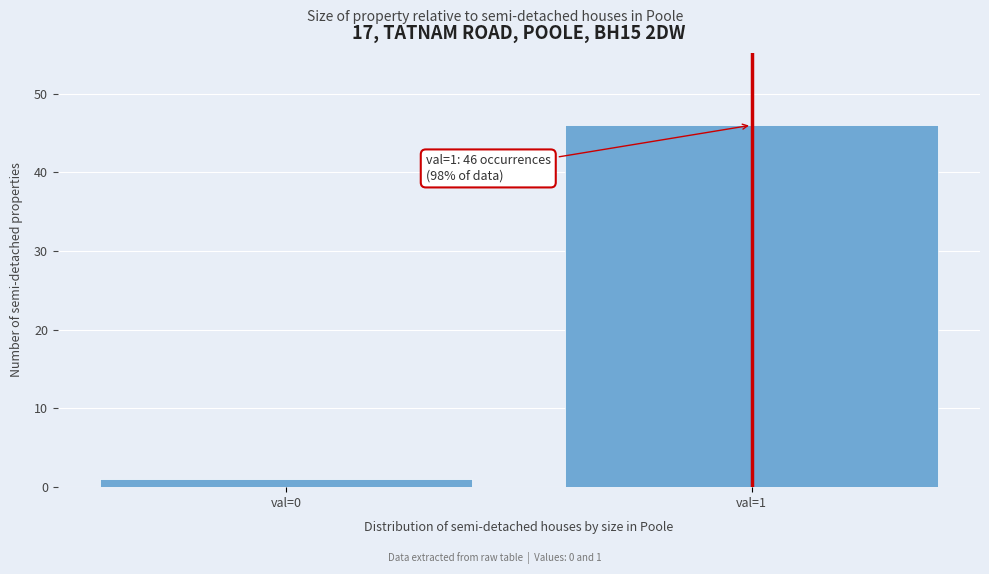

Reading left to right, extract all data points from this chart.

1	46